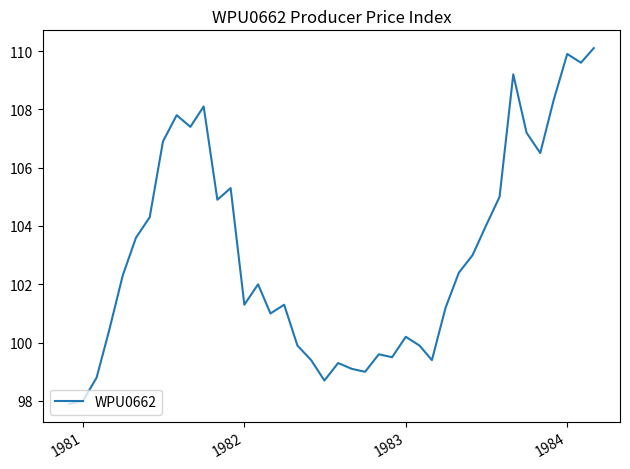

What is the greatest value displayed?

110.1